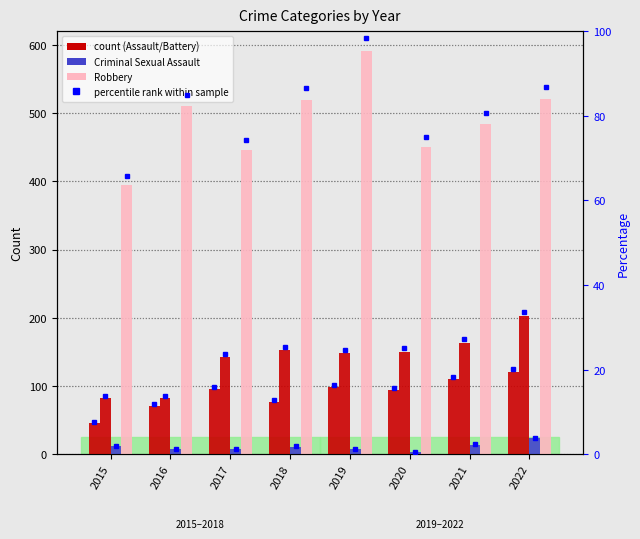

Which has a higher value, 2019 or 2020?

2019